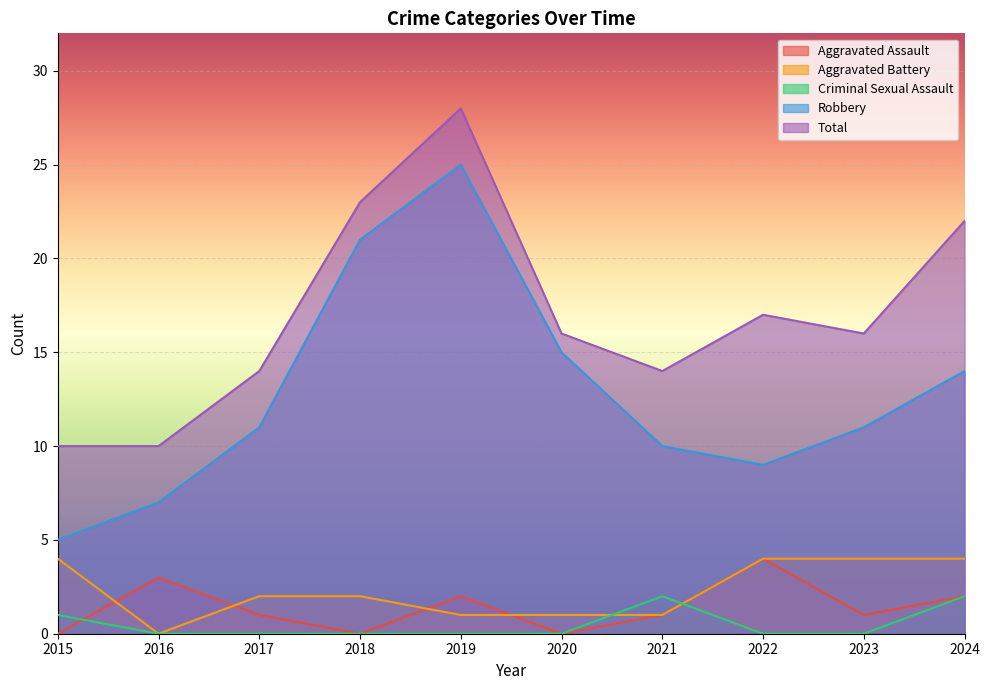

At 2015, list the series in order from smallest to largest.

Aggravated Assault, Criminal Sexual Assault, Aggravated Battery, Robbery, Total